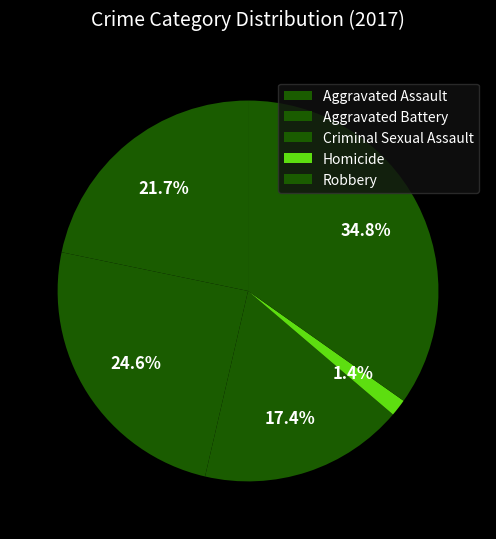

To the nearest percent, what is the combined percentage of Aggravated Battery and Aggravated Assault?

46%